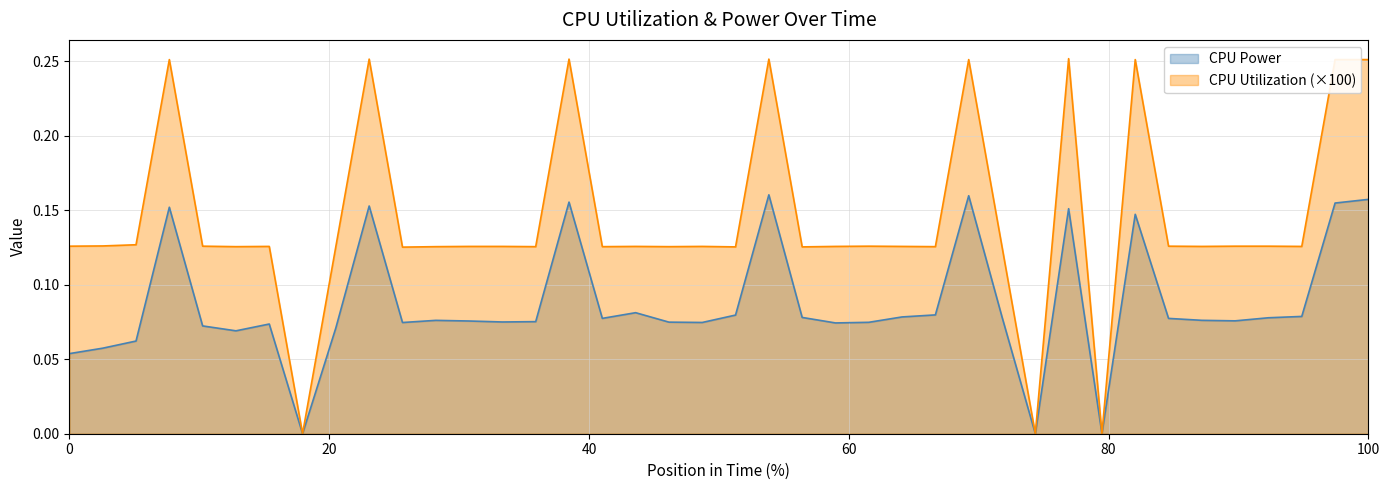

What is the highest value of the CPU Utilization series?

0.3